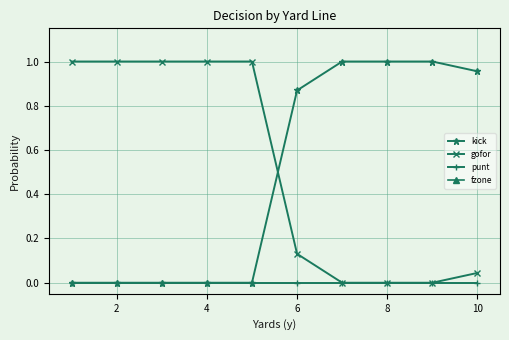

The punt series shows 0.0 at 10. True or false?

True